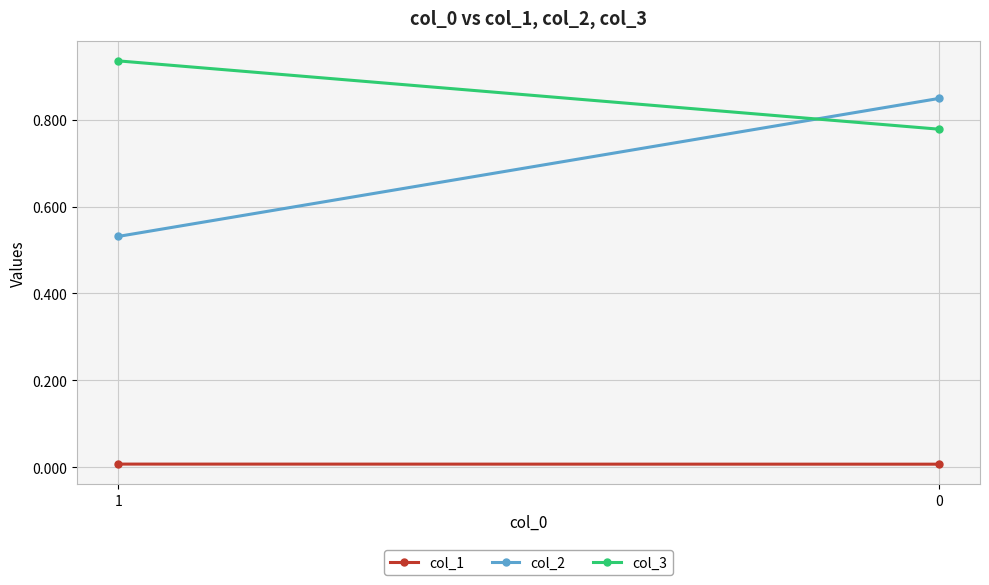

The value of col_2 at 0 is 1.1. True or false?

False